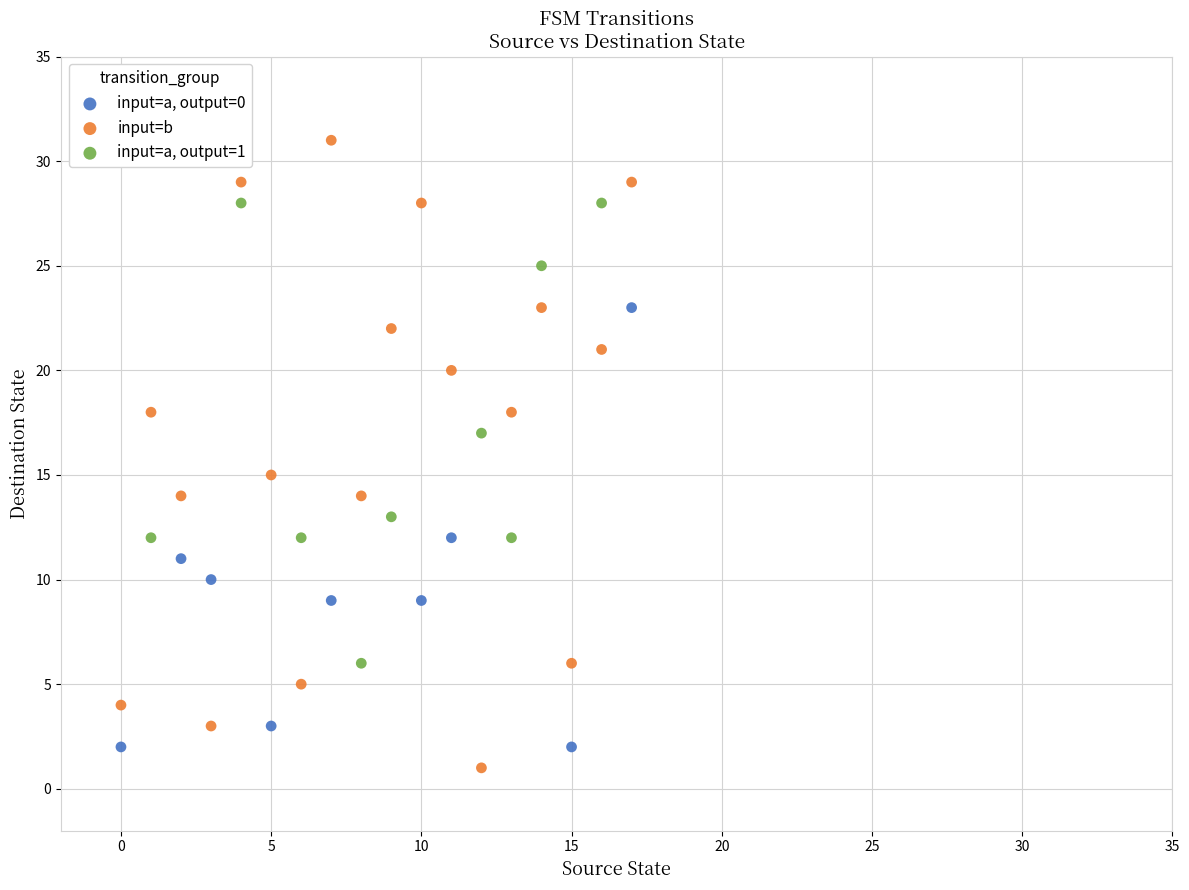

Which series has the widest spread of Y values?

input=b